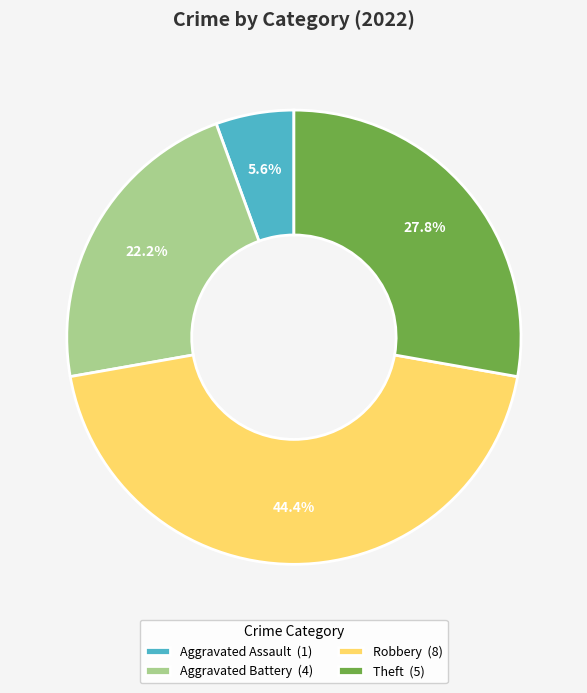

Does Aggravated Assault account for over 50% of the chart?

No